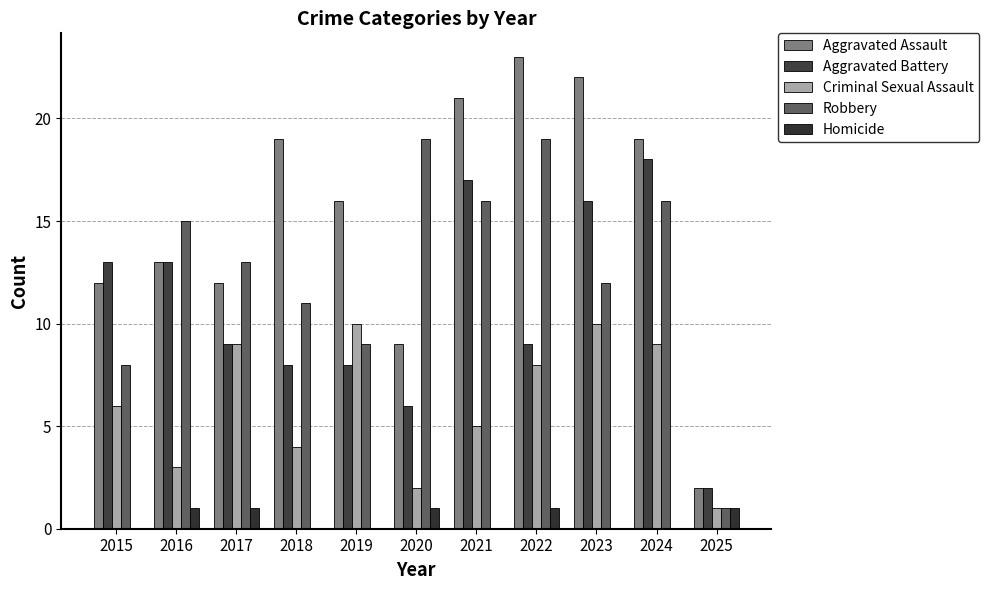

Is the value of Aggravated Battery at 2025 greater than the value of Robbery at 2025?

Yes